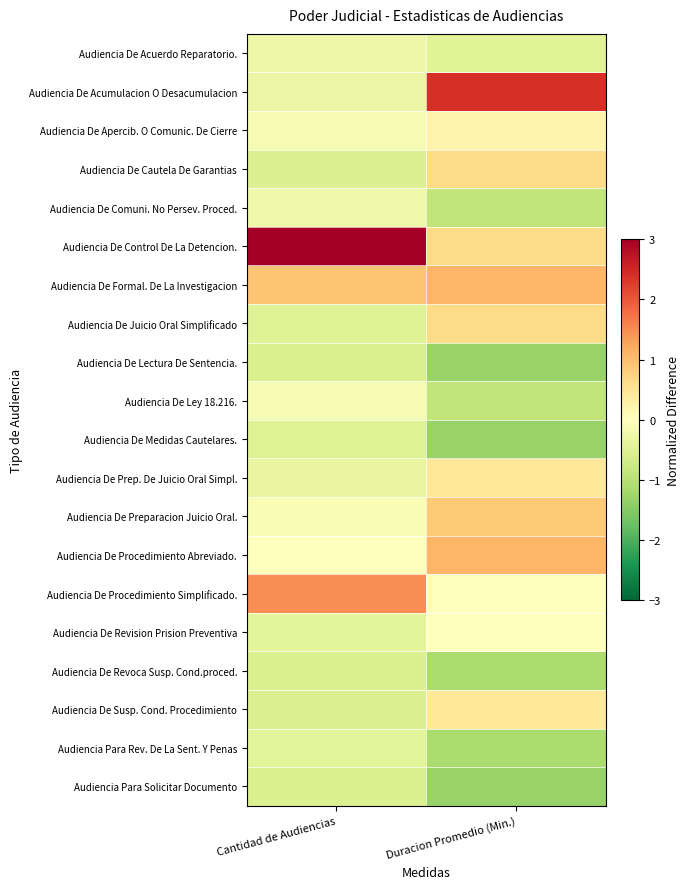

Which series has the widest spread of values?

Audiencia De Control De La Detencion.